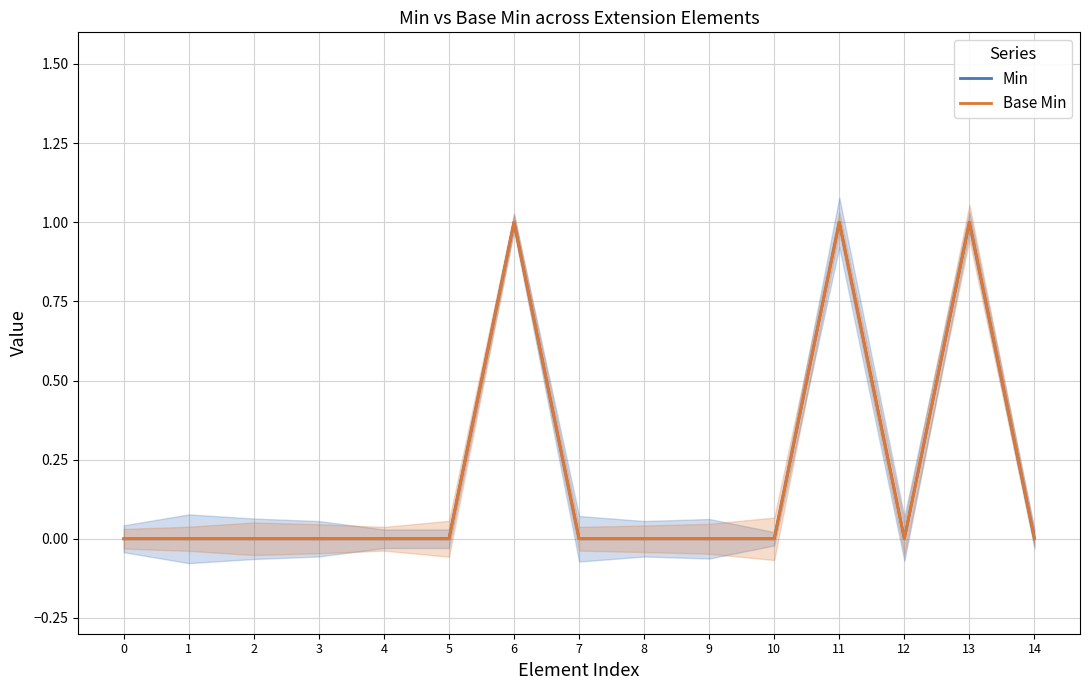

True or false: Base Min and Min cross at least once.

False